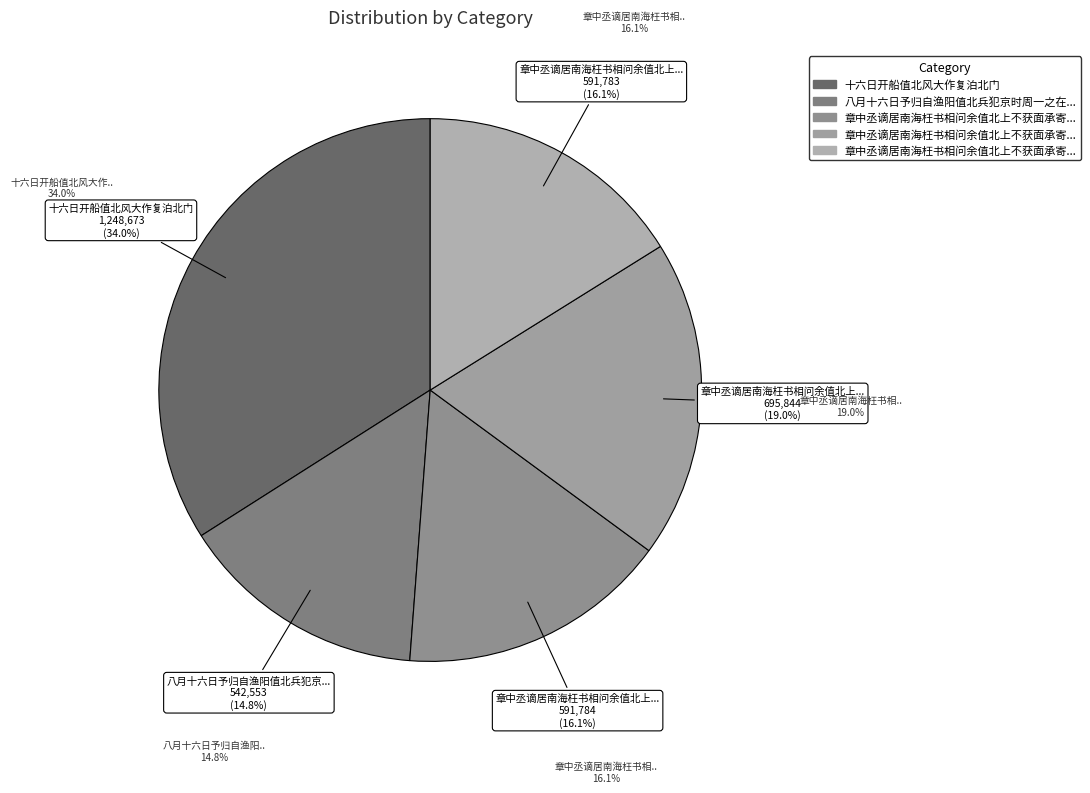

To the nearest percent, what is the average slice percentage?

20%